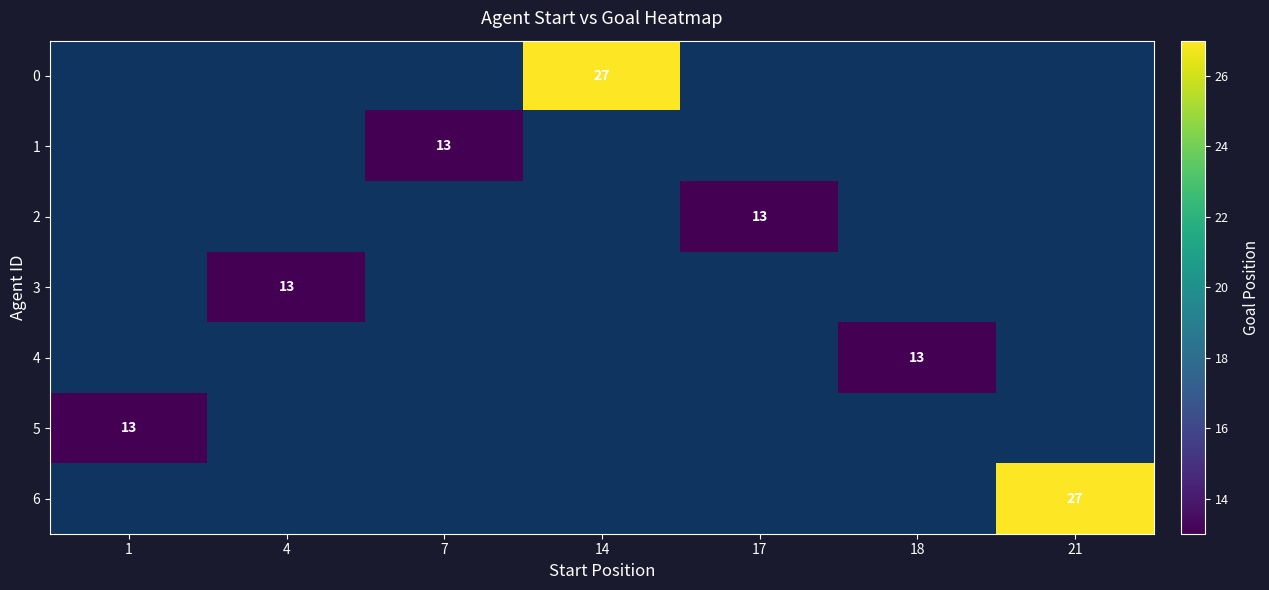

Which has a higher value, 4 or 7?

7